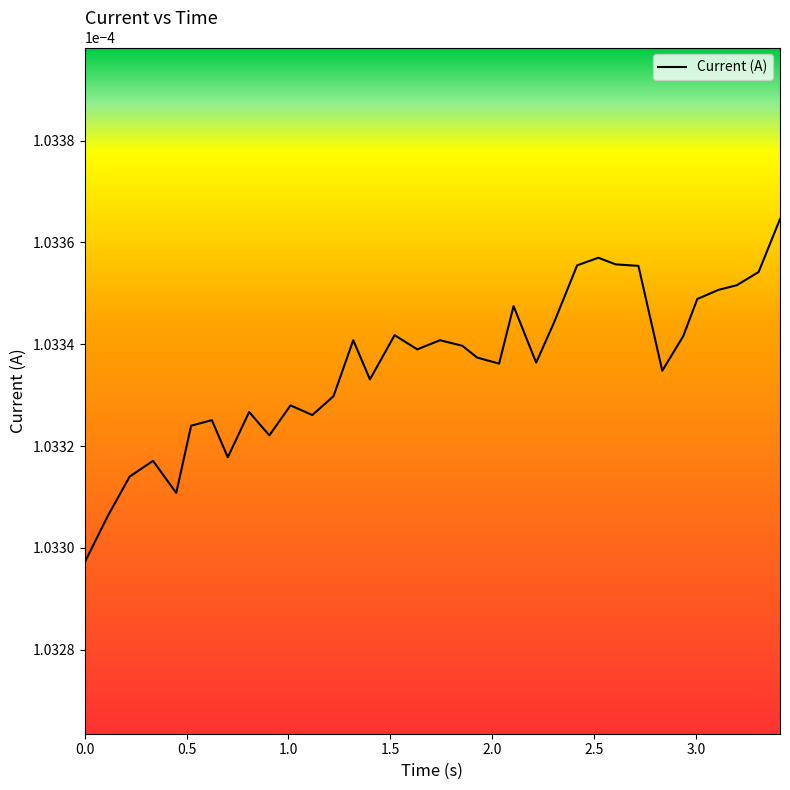

Count the number of data series in this chart.

1